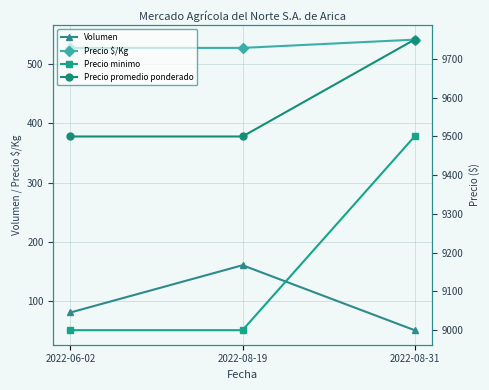

Which series has the largest range (max minus min)?

Precio minimo